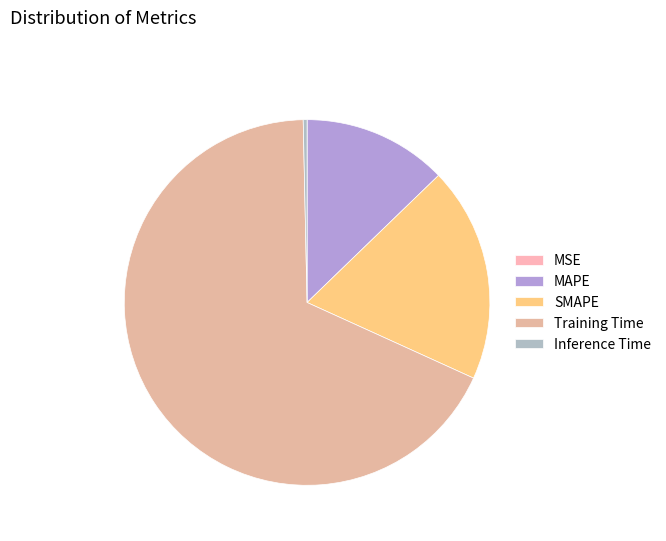

To the nearest percent, what portion does Training Time represent?

68%